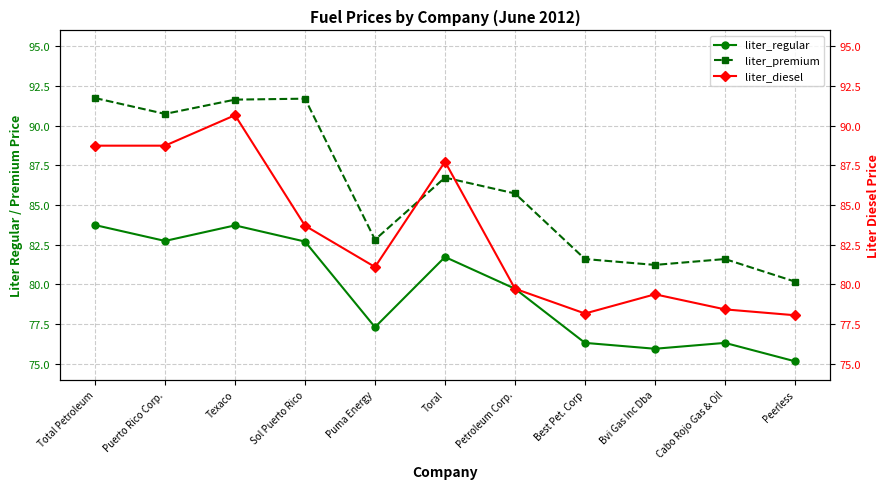

Count the number of categories in the chart.

11